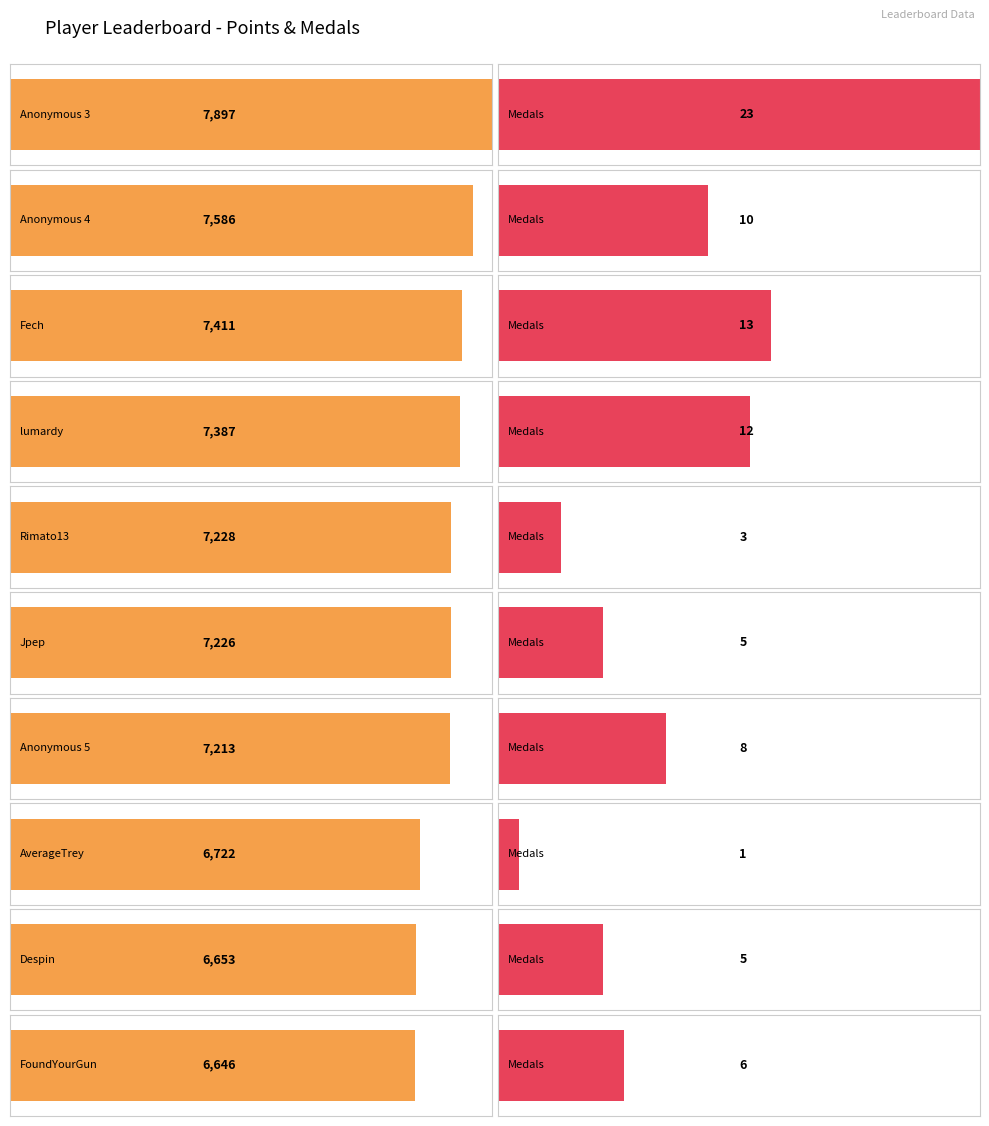

True or false: Medals has a value of 15 at Anonymous 4.

False